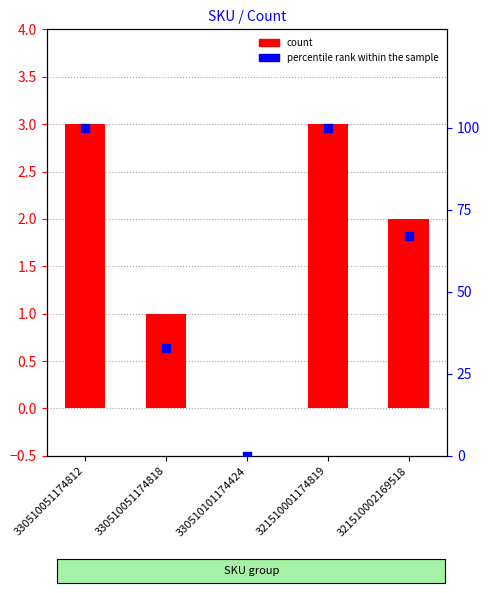

What are all the series names shown in the legend?

count, percentile rank within the sample